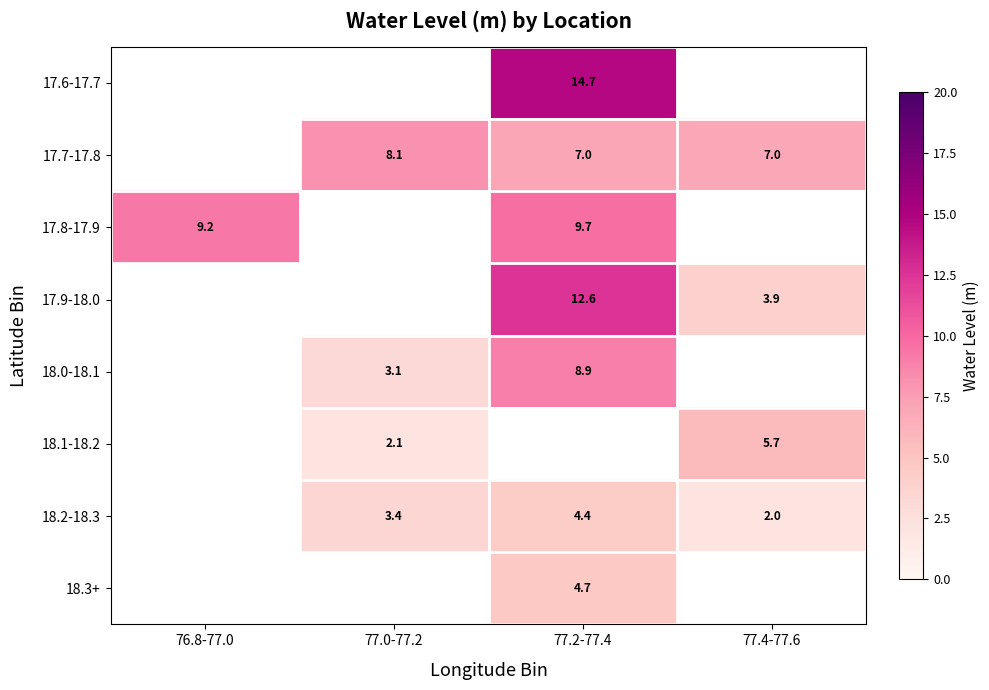

True or false: 17.8-17.9 has a value of 4.2 at 77.2-77.4.

False